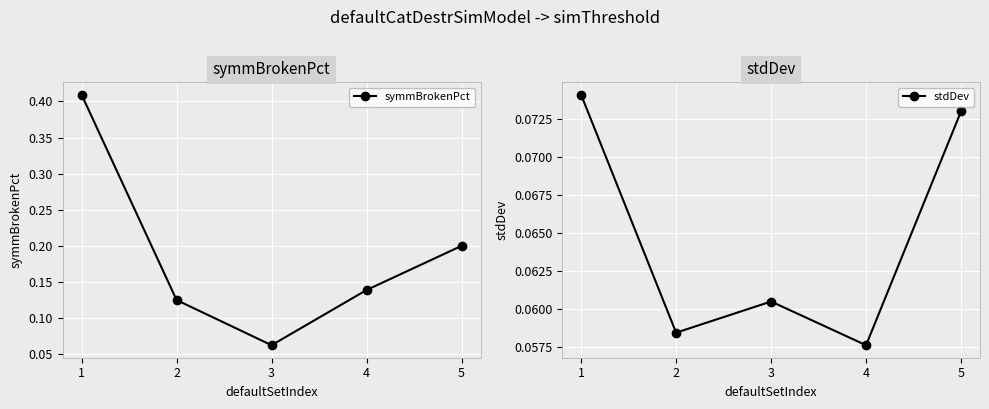

What is the value of the stdDev point at the 2nd from the left?

0.1